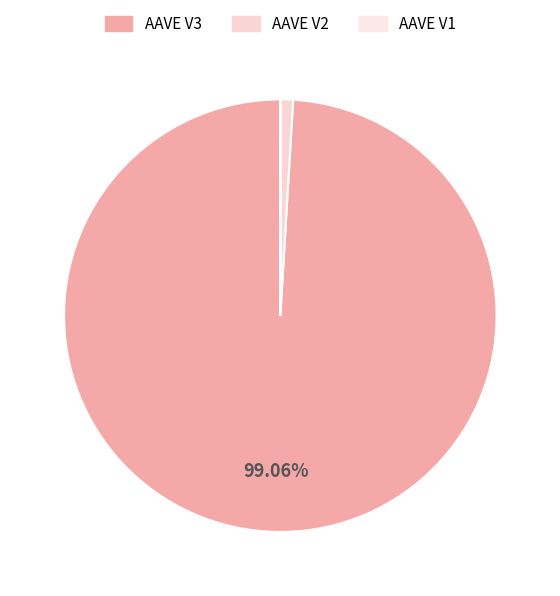

How many segments does this pie chart have?

3